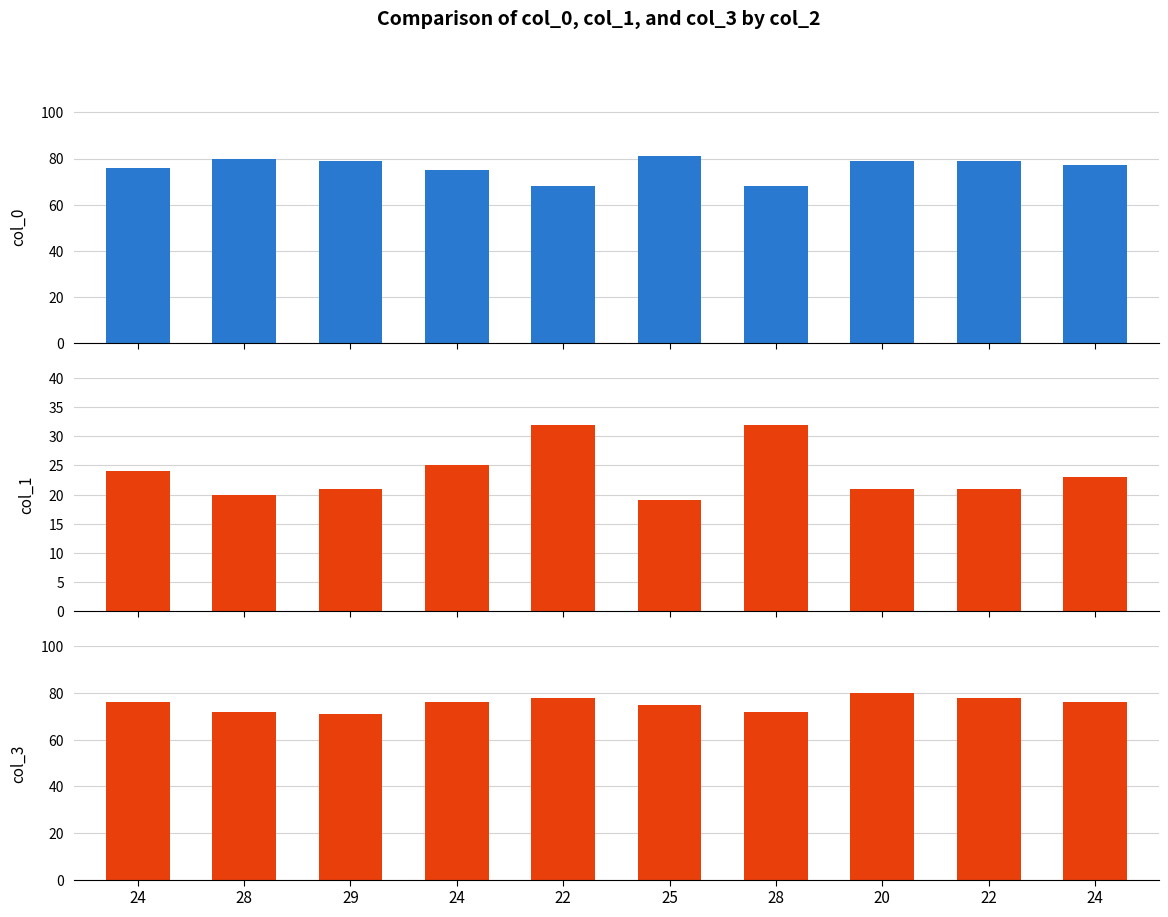

Reading left to right, what are all the values shown in this chart?

col_0: 76	80	79	75	68	81	68	79	79	77
col_1: 24	20	21	25	32	19	32	21	21	23
col_3: 76	72	71	76	78	75	72	80	78	76